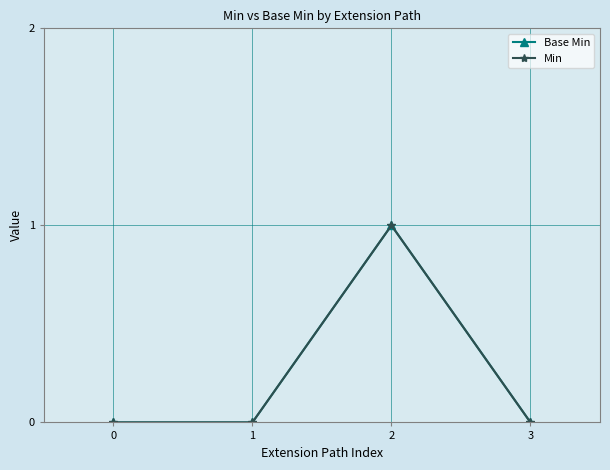

Reading left to right, extract all data points from this chart.

Base Min: 0	0	1	0
Min: 0	0	1	0